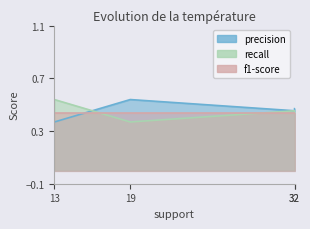

What is the average value of the recall series?

0.4